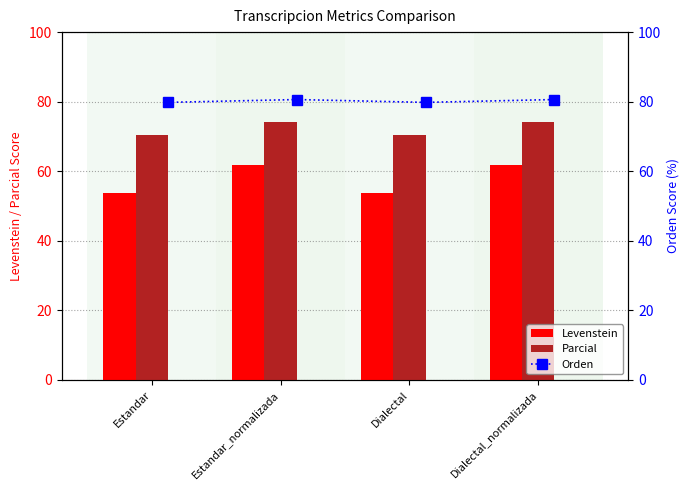

What is the highest value of the Orden series?

80.6